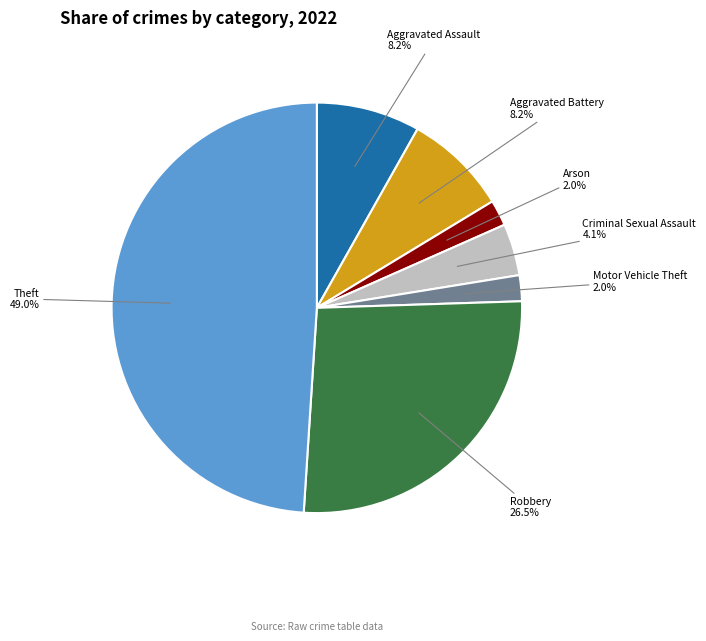

What is the largest slice in the pie chart?

Theft